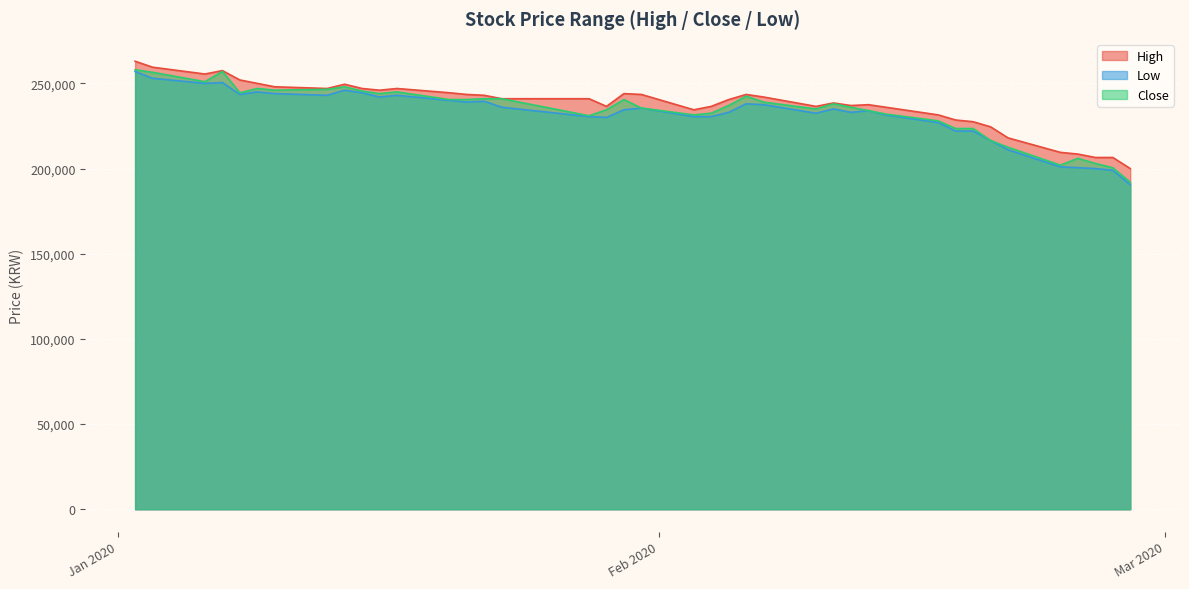

True or false: Low and Close intersect in this chart.

False